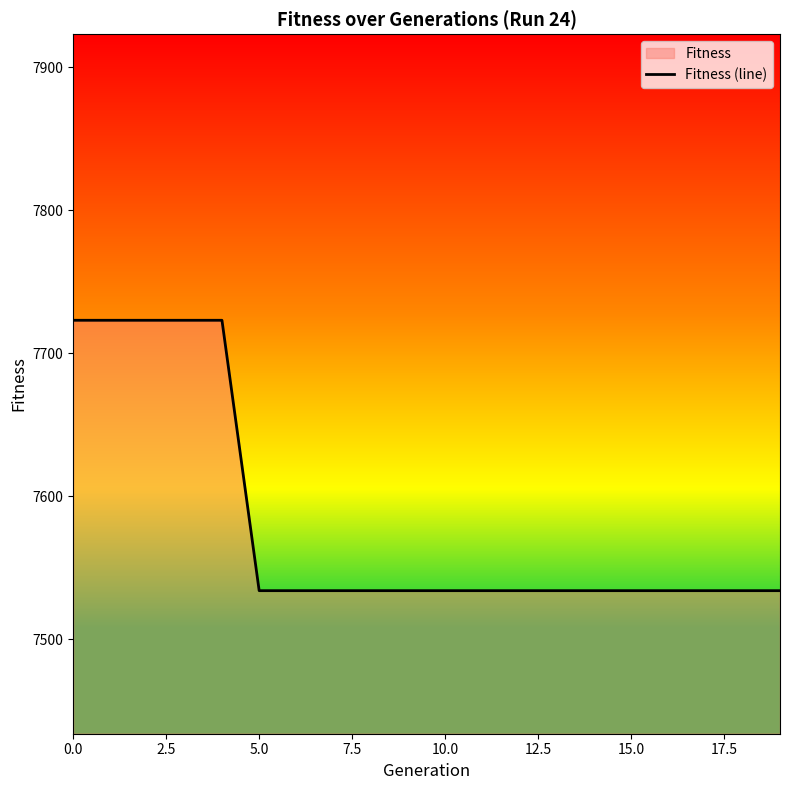

What is the difference between the maximum and minimum values?

189